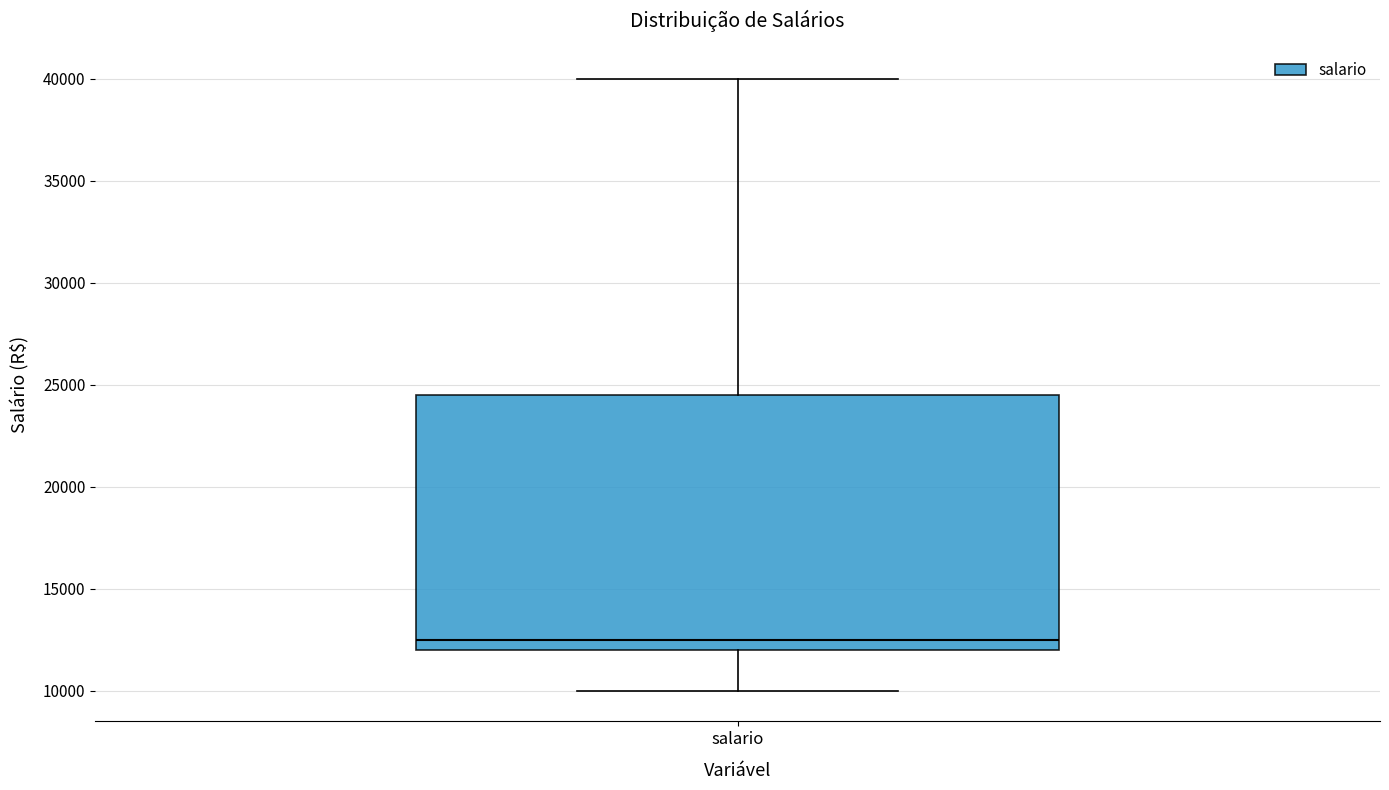

Read this box plot against the y-axis: the position of the median line, the range covered by the box, and the ends of both whiskers. The values are not printed on the chart, so give them approximately, as read against the axis.

median 12500, box 12000 to 24500, whiskers 10000 to 40000